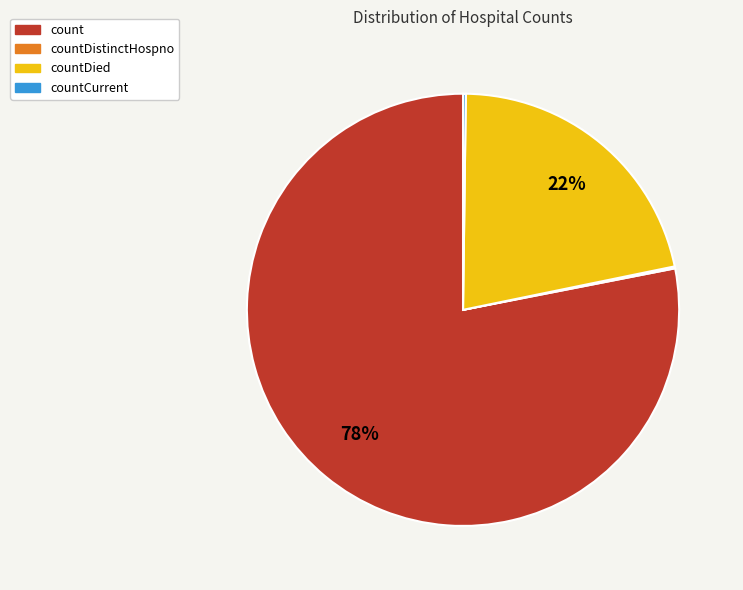

Does any single category account for the majority?

Yes